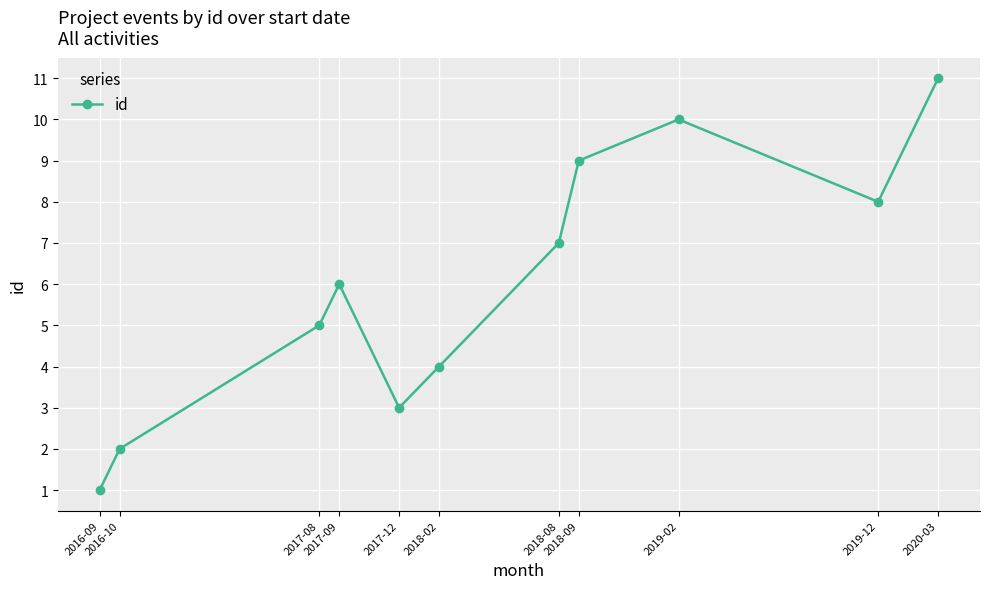

Reading left to right, list all the values displayed in this chart.

2016-09=1	2016-10=2	2017-08=5	2017-09=6	2017-12=3	2018-02=4	2018-08=7	2018-09=9	2019-02=10	2019-12=8	2020-03=11